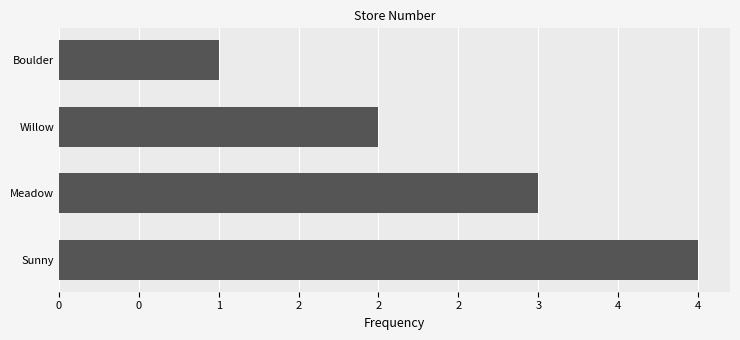

How many bars are there in total?

4